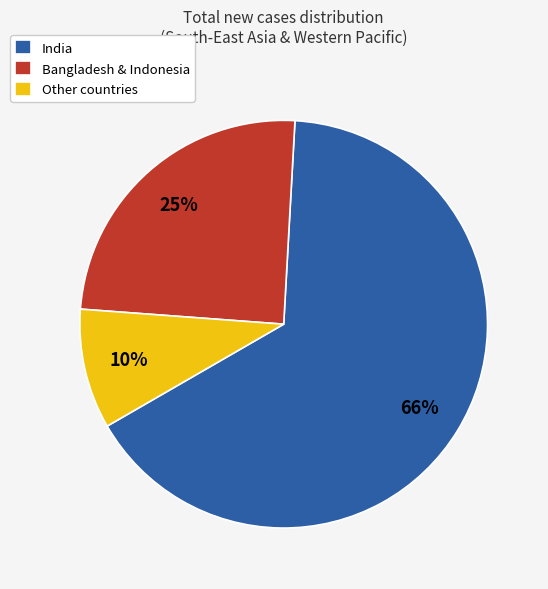

The India slice represents 76% of the pie. True or false?

False